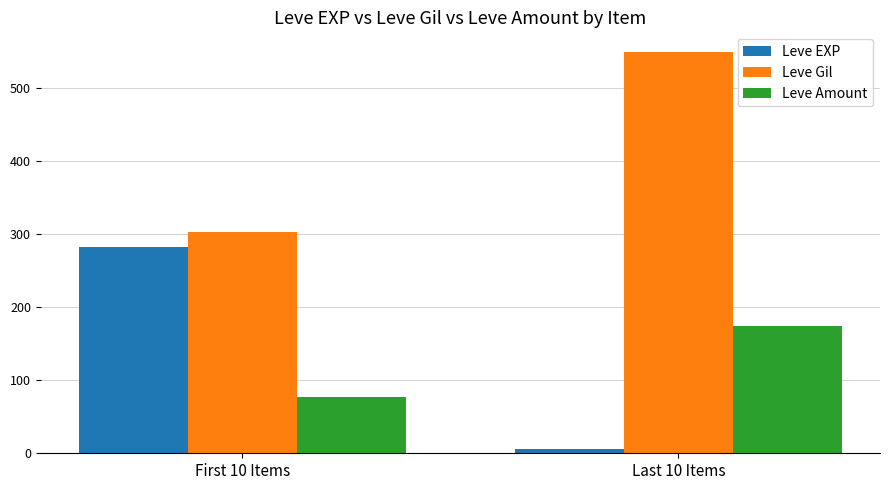

The value of Leve Amount at Last 10 Items is 258.6. True or false?

False